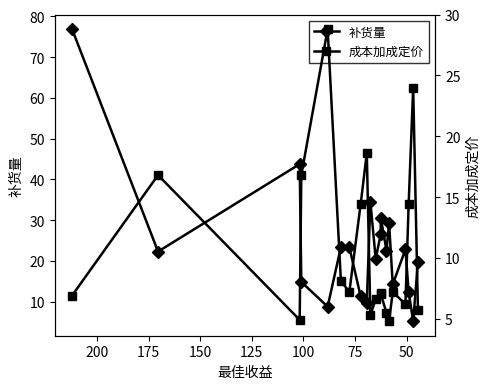

Is the value of 补货量 at 10 greater than the value of 成本加成定价 at 16?

Yes